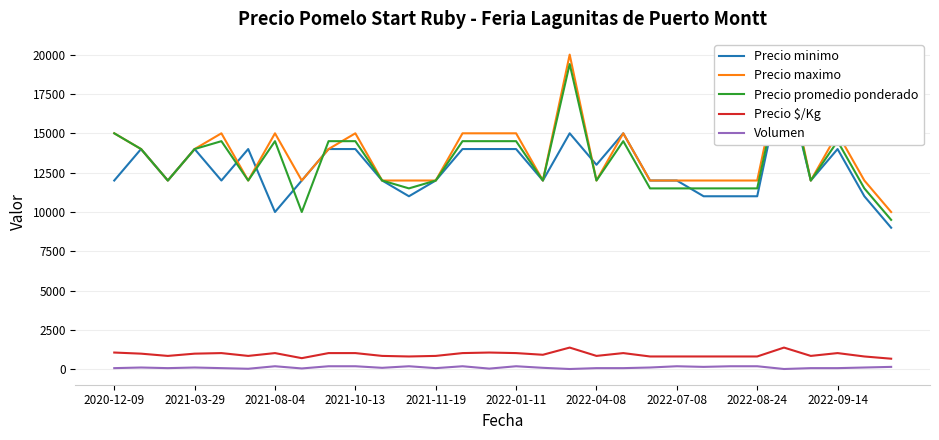

What value does the Precio minimo series have at 16?

12000